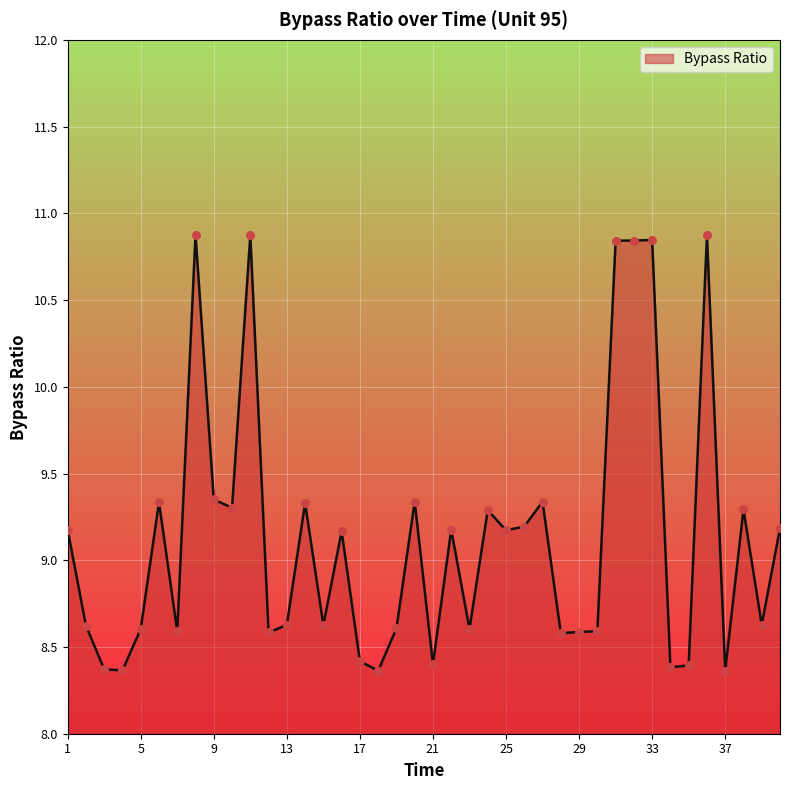

What is the smallest value displayed?

8.4